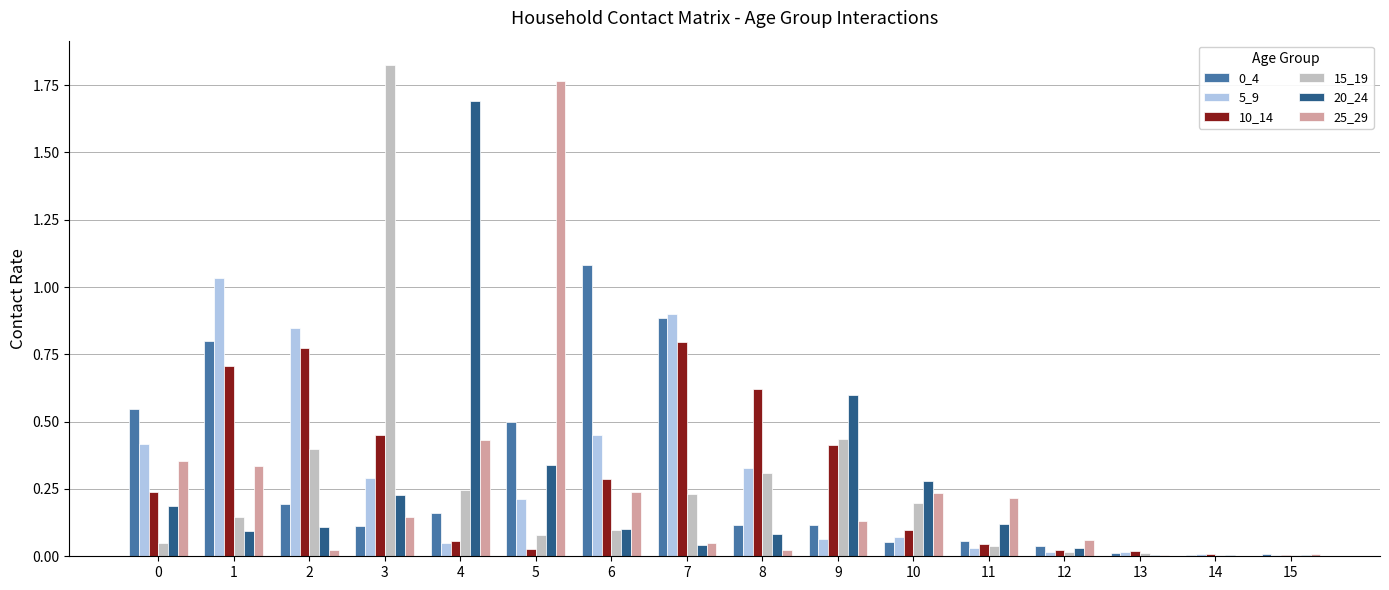

Is it true that 10_14 equals 0.0 at 5?

True